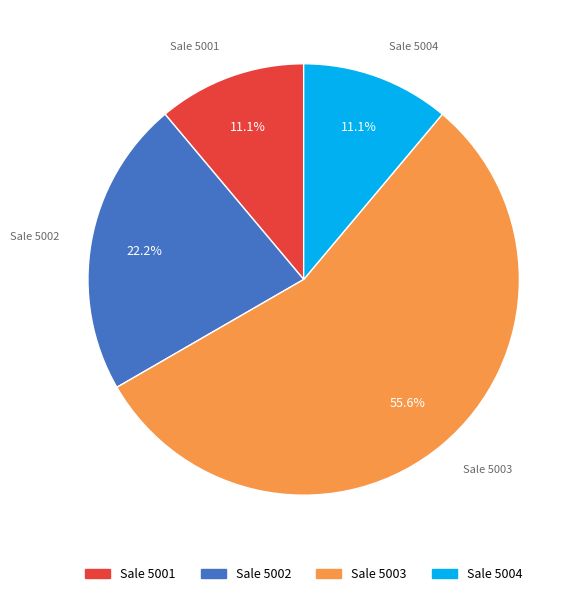

Is there any slice that represents more than half of the pie?

Yes